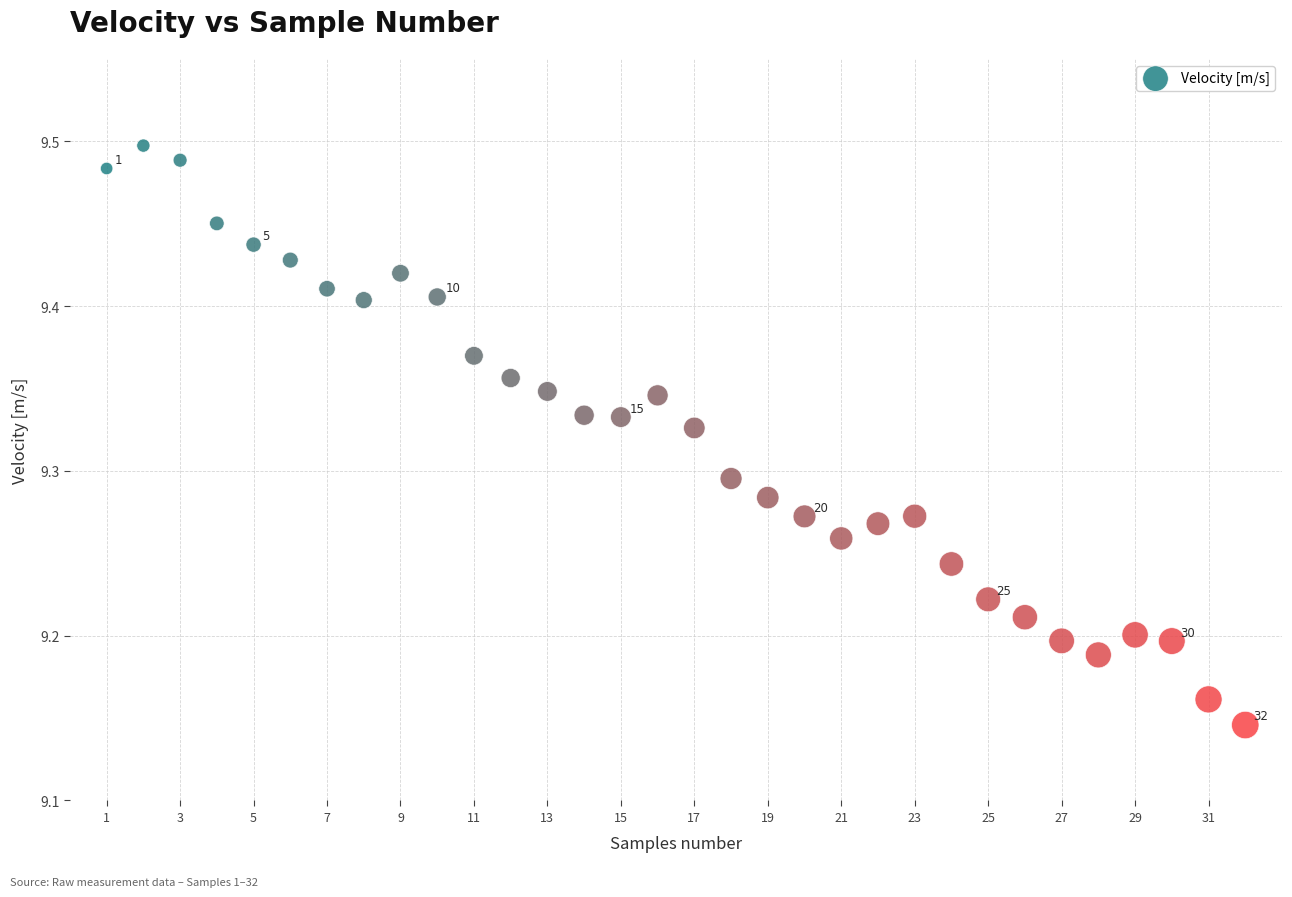

What is the range of X values (max minus min)?

31.0